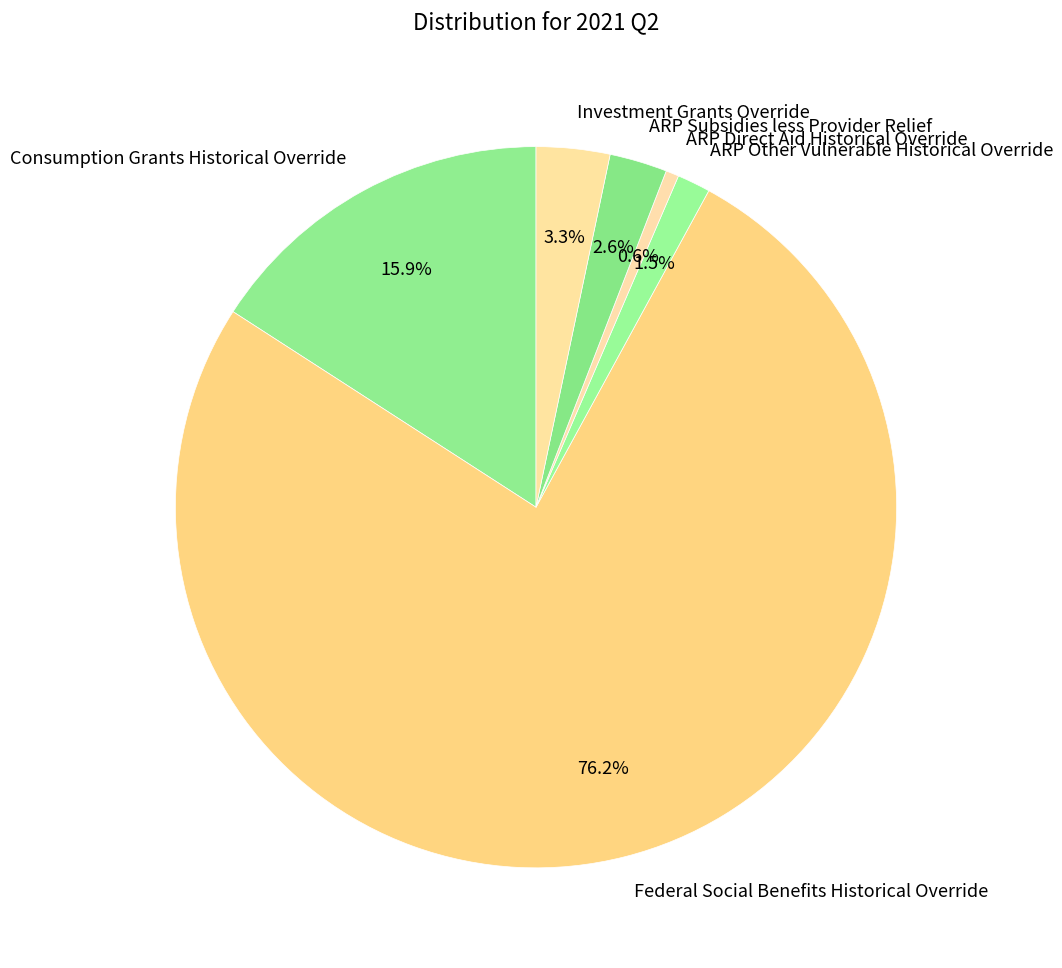

How many segments does this pie chart have?

6